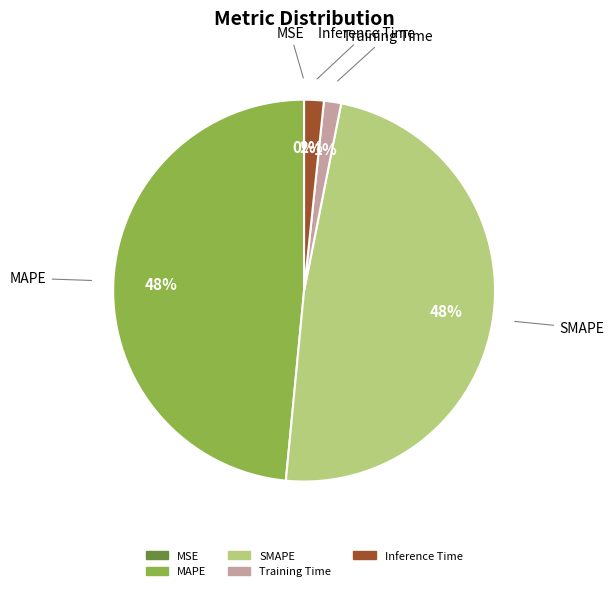

Is it true that Training Time is 1% of the pie?

True